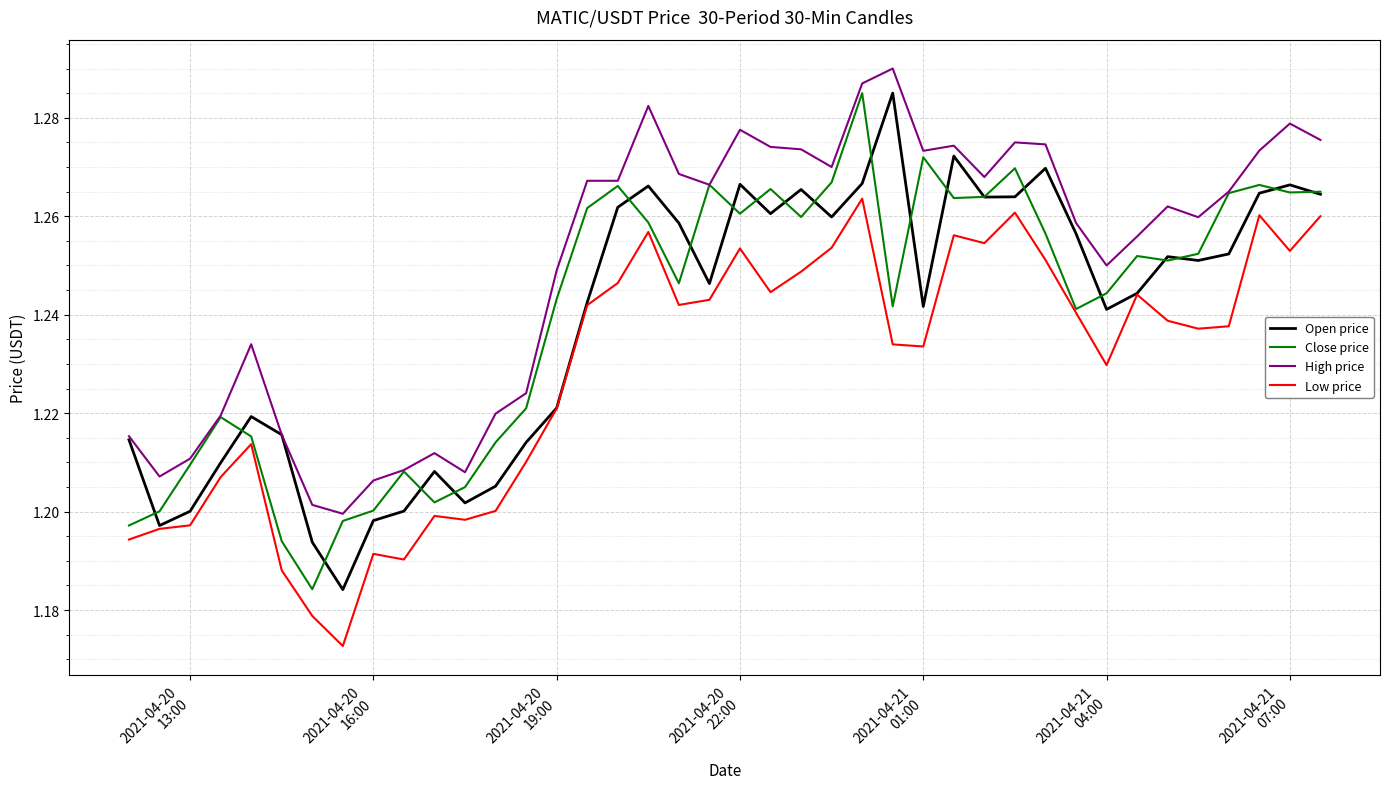

True or false: Low price and High price intersect in this chart.

False